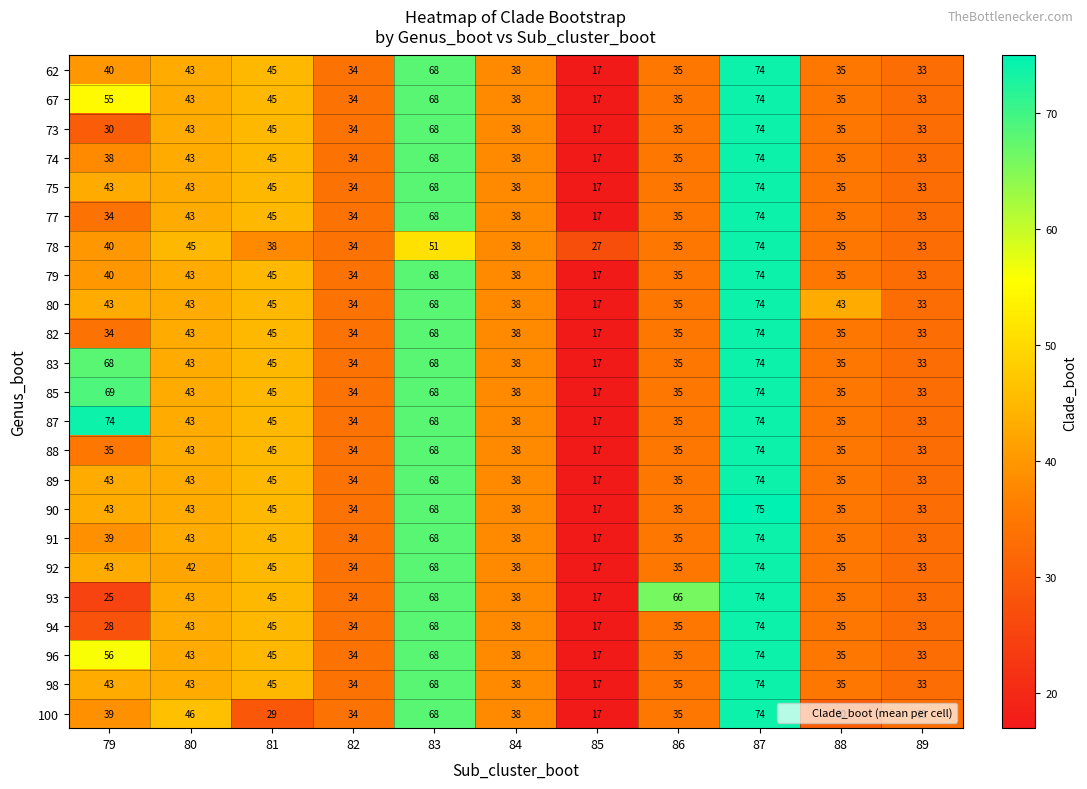

What is the total value across all series at 84?

874